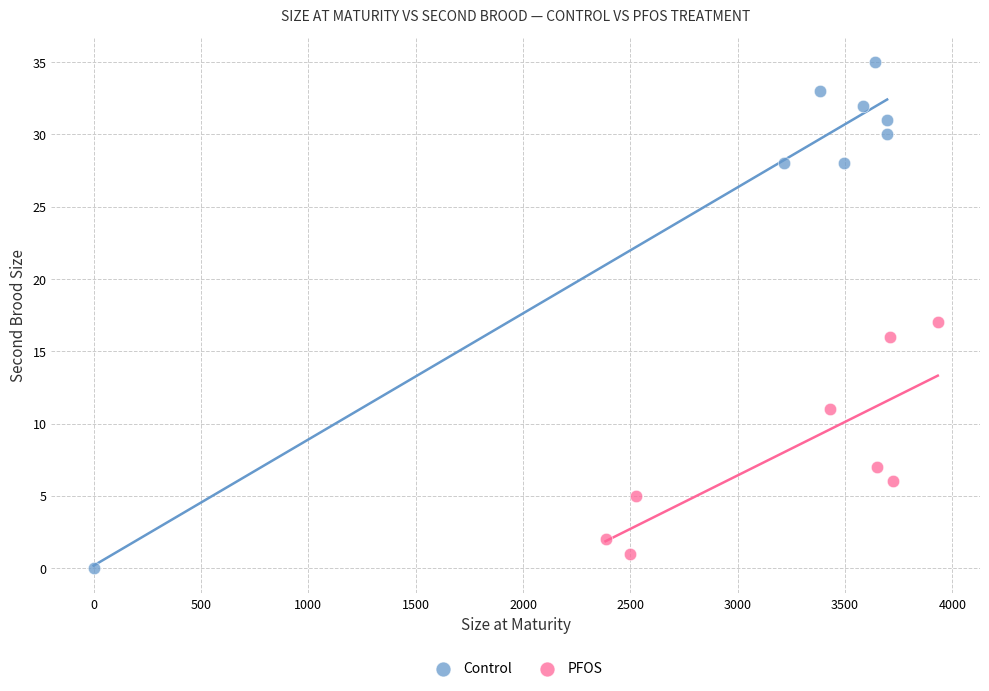

Which series has the largest Y range (max minus min)?

Control